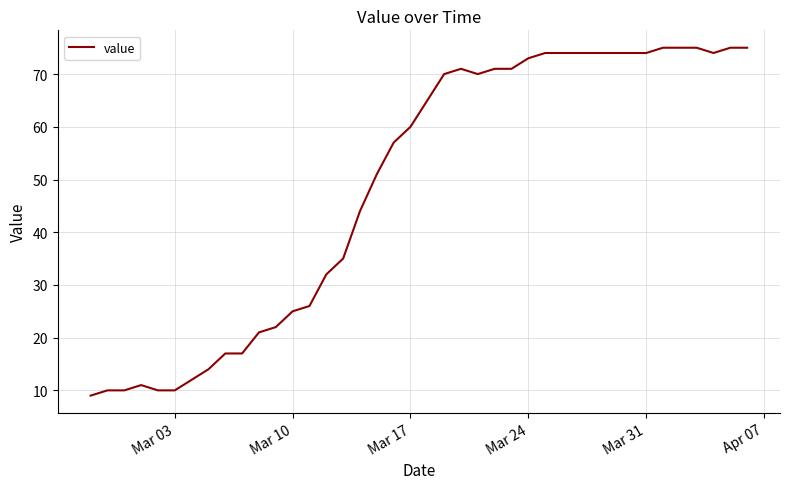

What is the difference between the maximum and minimum values?

66